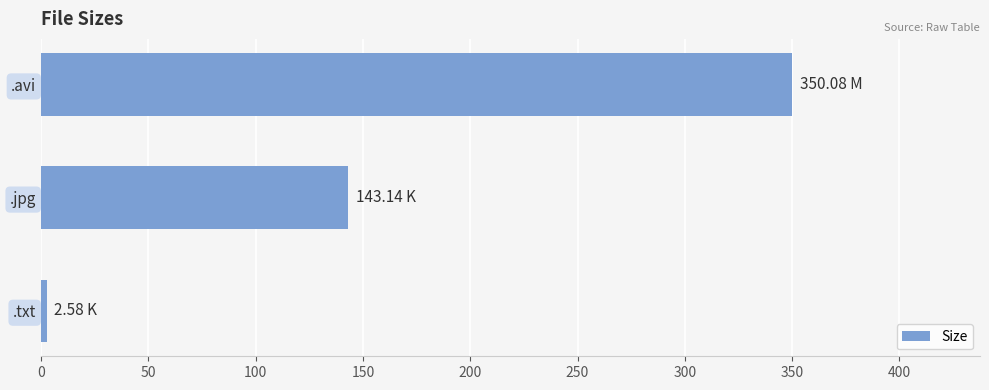

Which category has the lowest value across all series?

.txt